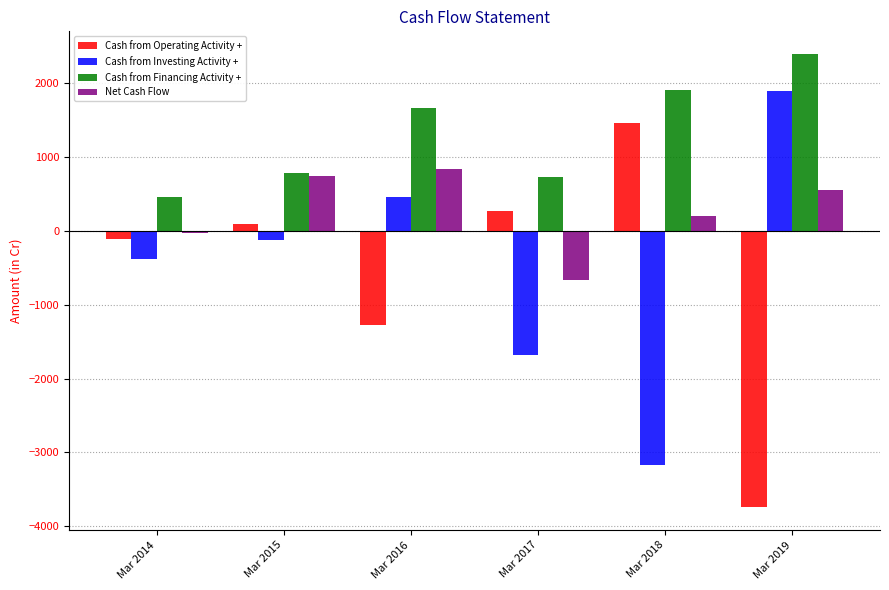

The value of Cash from Operating Activity + at Mar 2014 is -104. True or false?

True